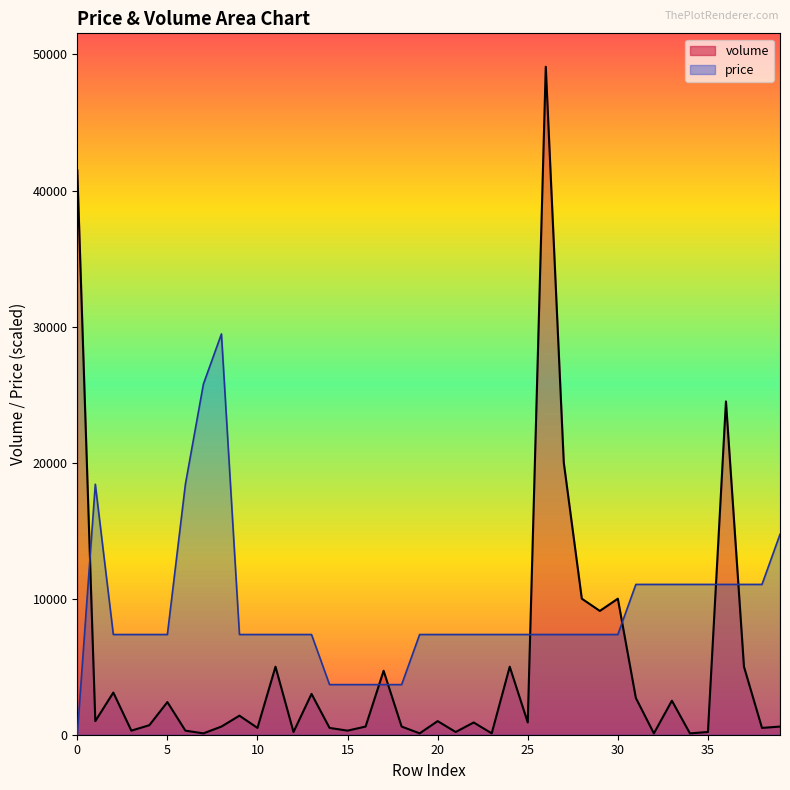

At which category is the sum across all series the highest?

26